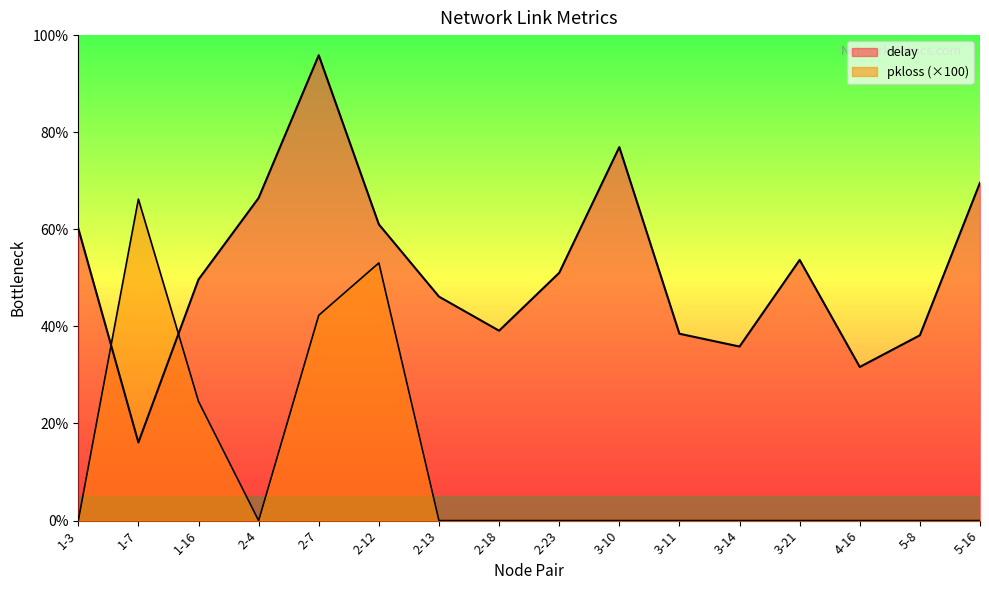

What is the difference between the maximum and second lowest values in the delay series?

3.9